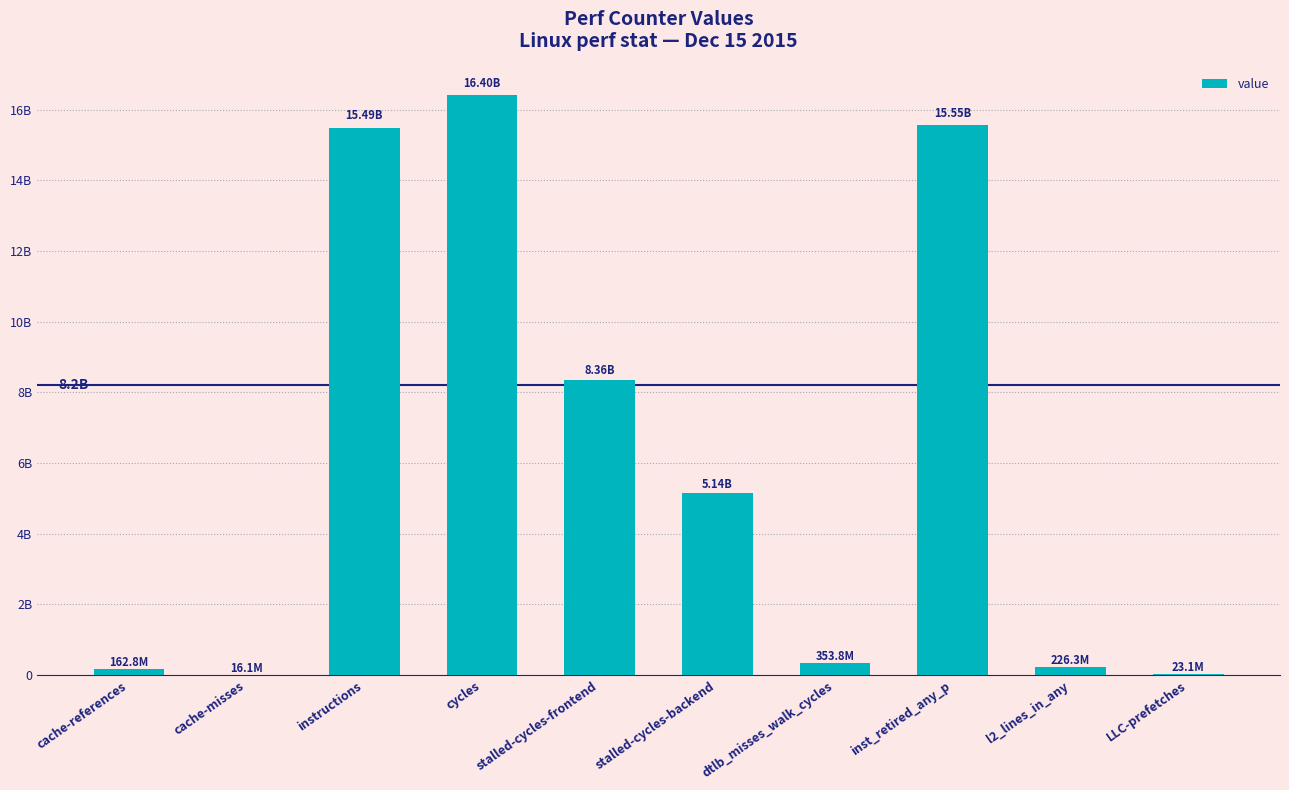

Which label corresponds to the largest value in the chart?

cycles